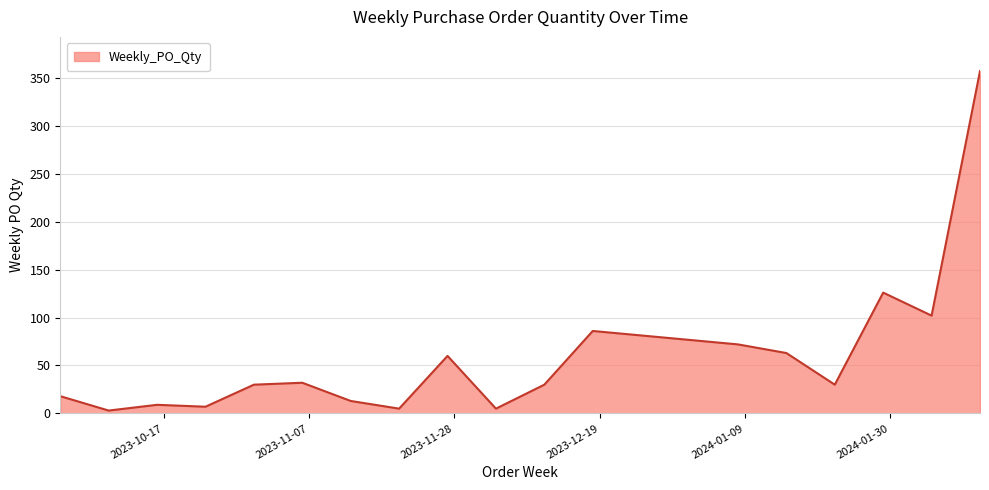

What is the maximum value shown in the chart?

357